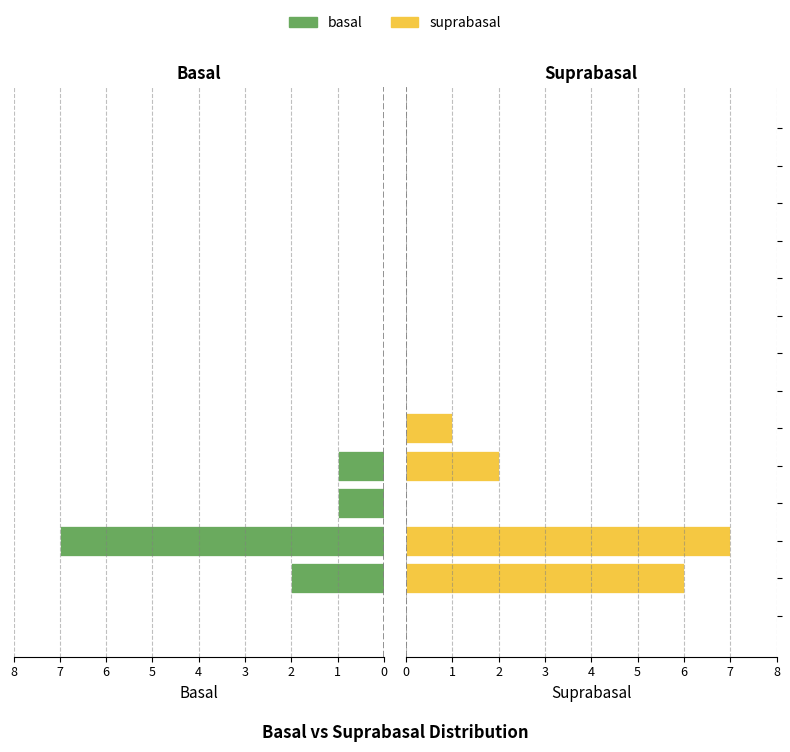

Is it true that suprabasal equals 3 at 12?

False